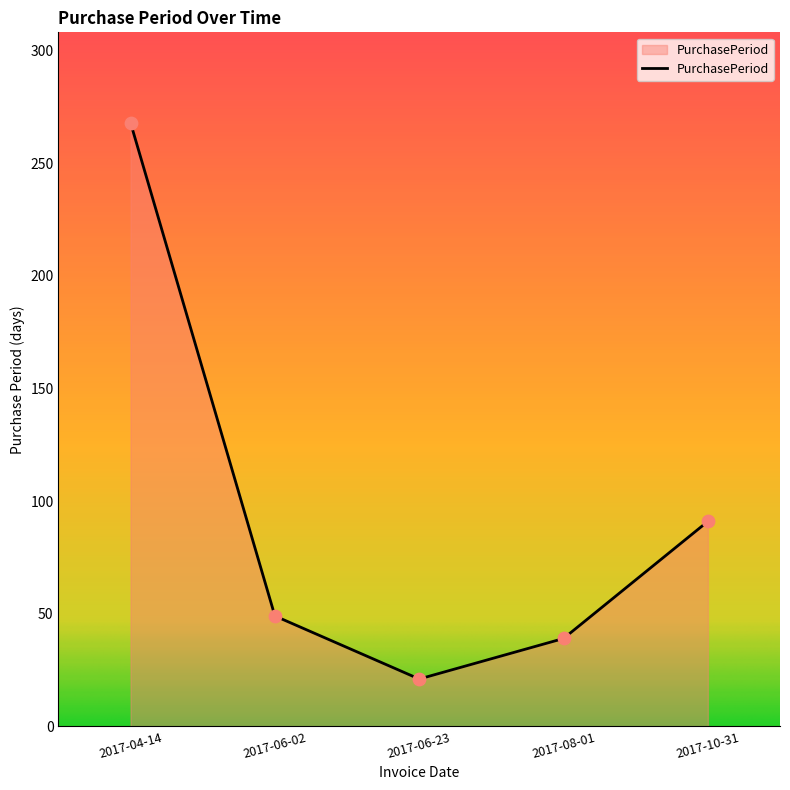

What is the change in value from 2017-06-23 to 2017-10-31?

+70